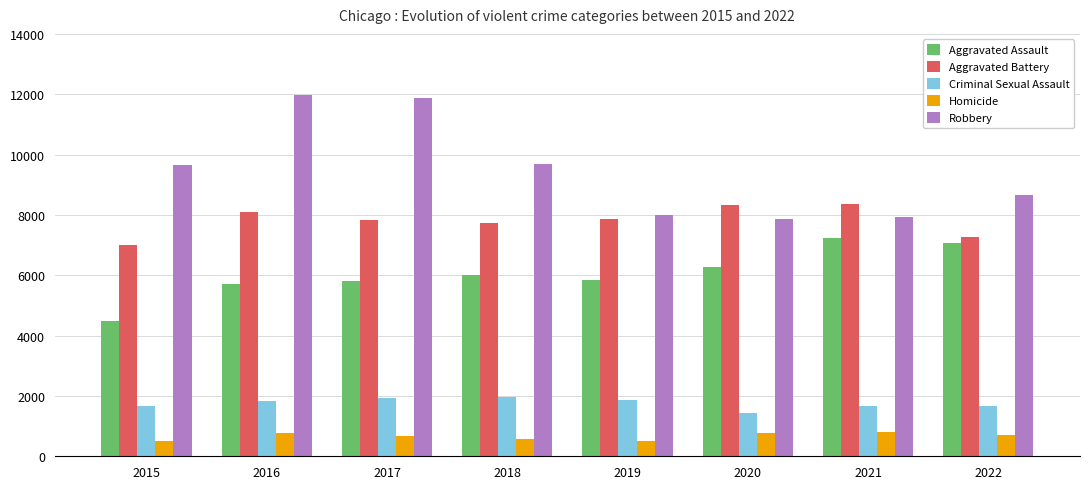

Rank the series by their maximum value, from lowest to highest.

Homicide, Criminal Sexual Assault, Aggravated Assault, Aggravated Battery, Robbery